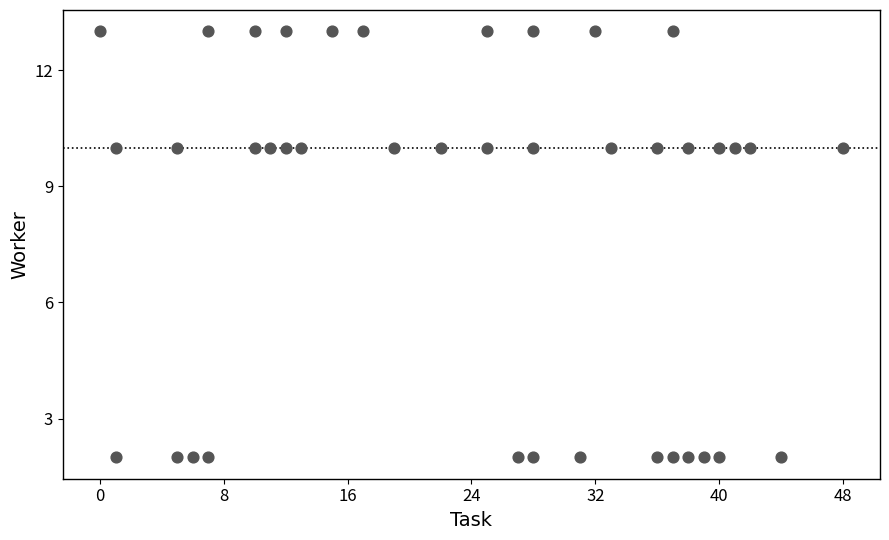

What is the range of Y values (max minus min)?

11